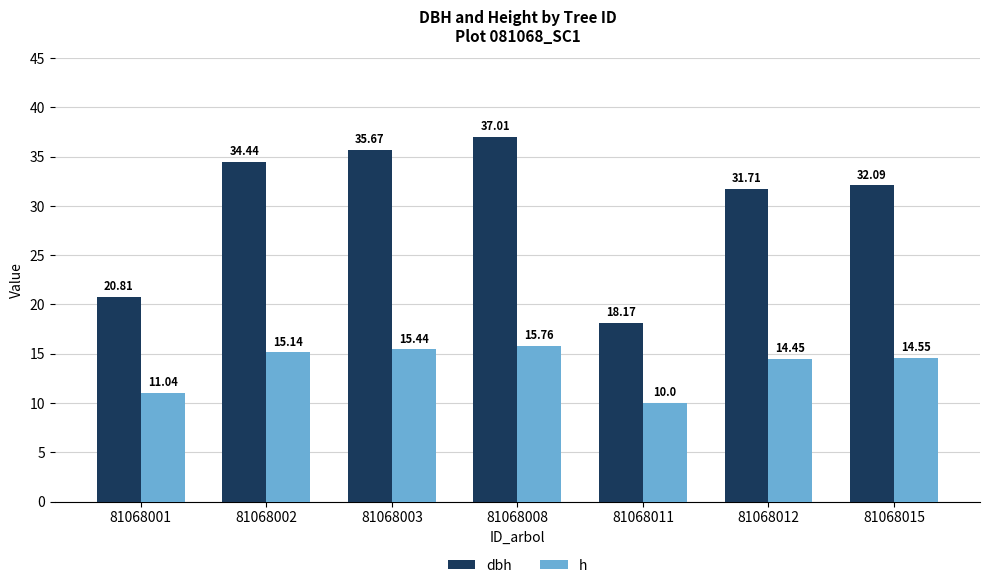

Is it true that dbh equals 59.9 at 81068003?

False